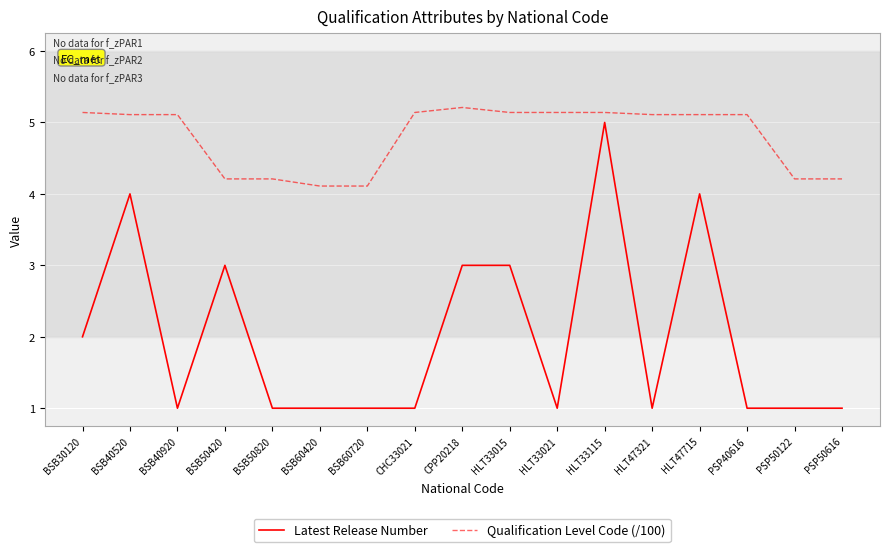

At which category does Latest Release Number reach its first local peak?

BSB40520